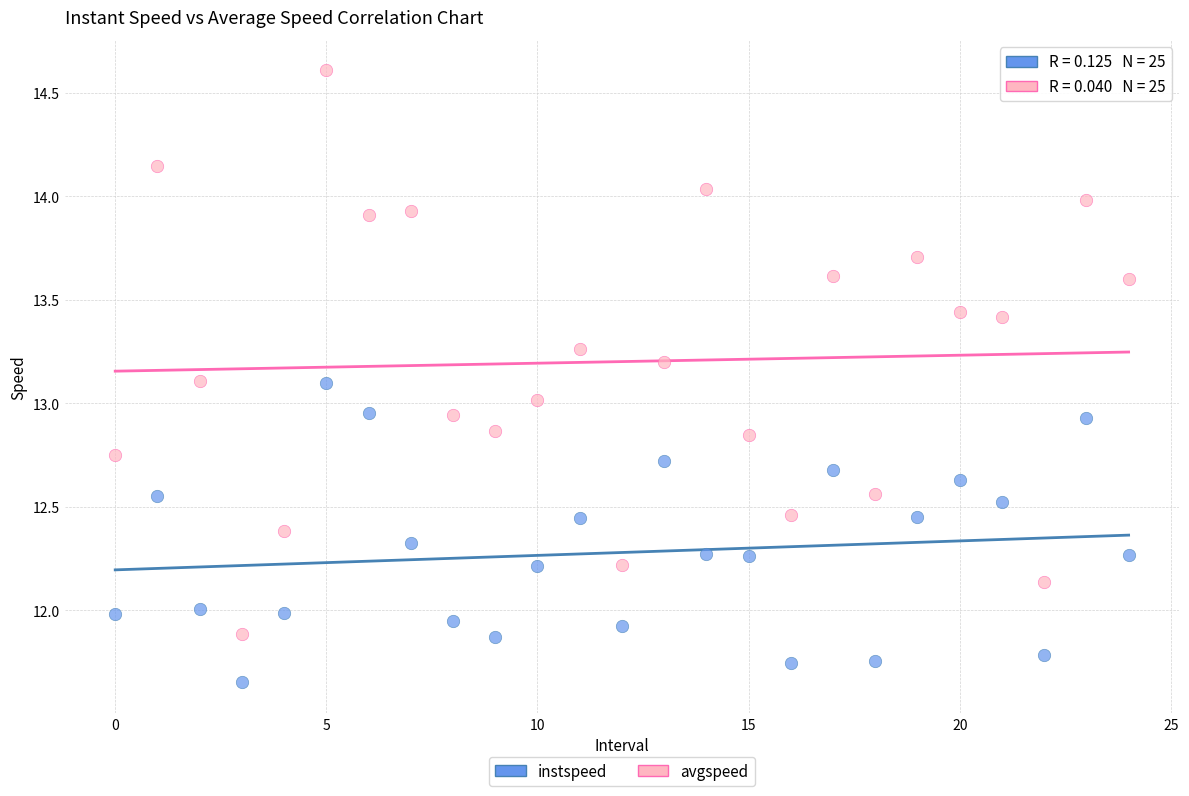

Which series contains the lowest Y value?

instspeed